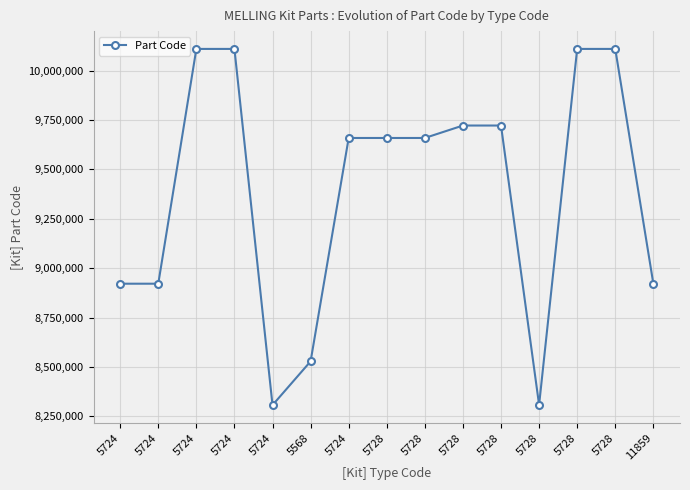

Reading right to left, transcribe all the data shown in this chart.

8921276	10110020	10110016	8307424	9722108	9722104	9659060	9659056	9659040	8527968	8306448	10110012	10110008	8921168	8921164